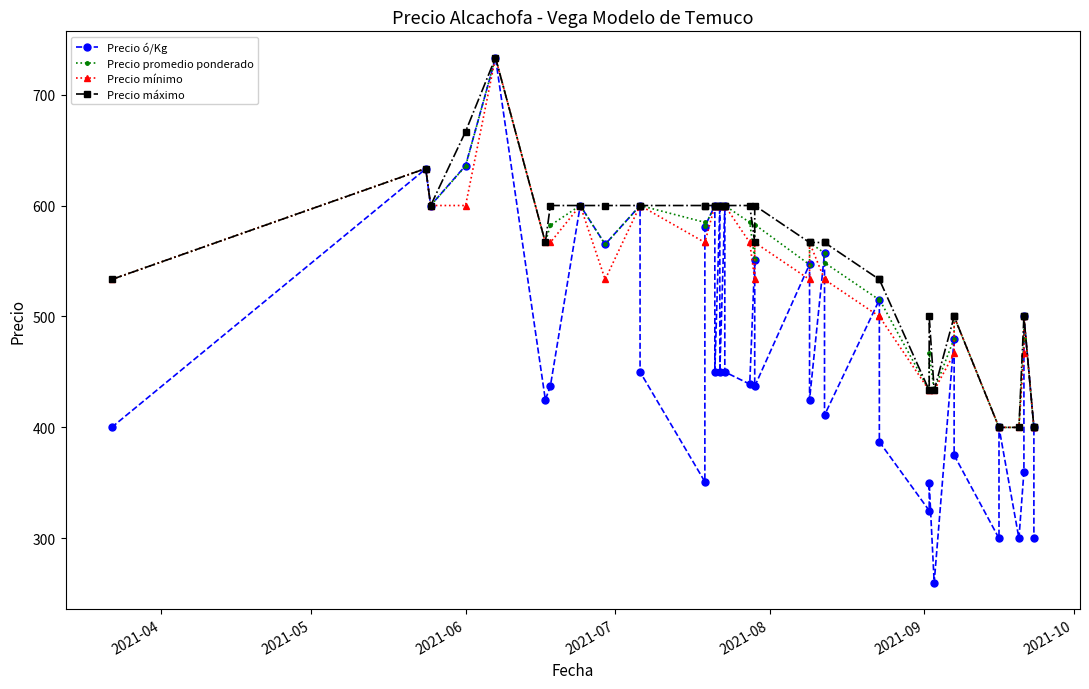

Reading left to right, list all the values displayed in this chart.

Precio ó/Kg: 400.0	633.0	600.0	636.0	733.0	425.0	437.0	600.0	565.0	600.0	450.0	351.0	581.0	600.0	450.0	600.0	450.0	600.0	450.0	439.0	551.0	437.0	547.0	425.0	557.0	411.0	515.0	387.0	325.0	350.0	260.0	480.0	375.0	300.0	400.0	300.0	360.0	500.0	400.0	300.0
Precio promedio ponderado: 533.3	633.3	600.0	635.6	733.3	566.7	582.1	600.0	564.9	600.0	600.0	584.8	581.5	600.0	600.0	600.0	600.0	600.0	600.0	584.7	551.4	582.9	546.7	566.7	557.1	548.5	514.9	515.5	433.3	466.7	433.3	480.0	500.0	400.0	400.0	400.0	480.0	500.0	400.0	400.0
Precio mínimo: 533.3	633.3	600.0	600.0	733.3	566.7	566.7	600.0	533.3	600.0	600.0	566.7	566.7	600.0	600.0	600.0	600.0	600.0	600.0	566.7	533.3	566.7	533.3	566.7	533.3	533.3	500.0	500.0	433.3	433.3	433.3	466.7	500.0	400.0	400.0	400.0	466.7	500.0	400.0	400.0
Precio máximo: 533.3	633.3	600.0	666.7	733.3	566.7	600.0	600.0	600.0	600.0	600.0	600.0	600.0	600.0	600.0	600.0	600.0	600.0	600.0	600.0	566.7	600.0	566.7	566.7	566.7	566.7	533.3	533.3	433.3	500.0	433.3	500.0	500.0	400.0	400.0	400.0	500.0	500.0	400.0	400.0